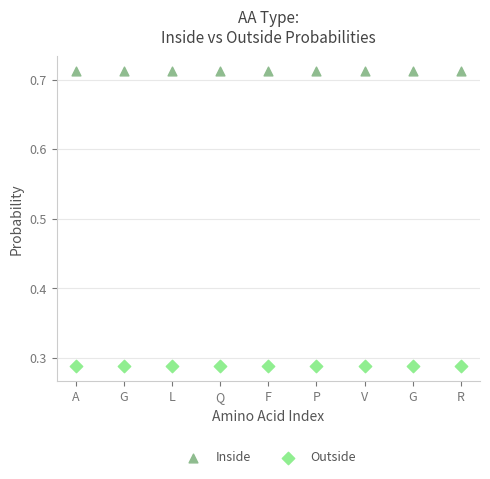

Which series reaches the maximum Y coordinate?

Inside